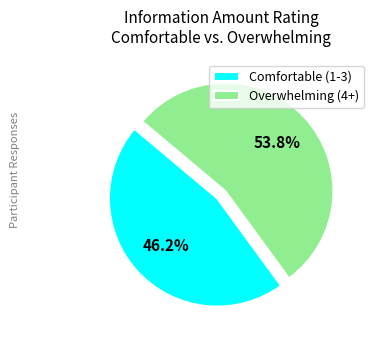

Which category has the smallest portion of the pie?

Comfortable (1-3)